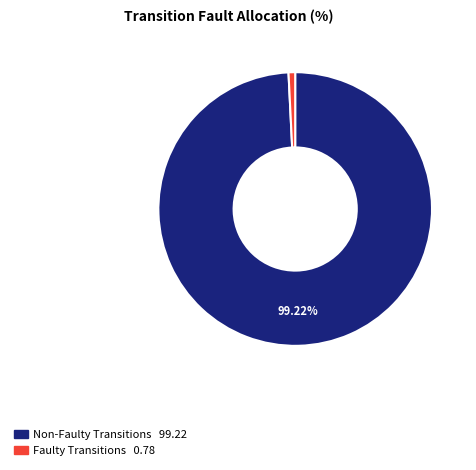

Is there any slice that represents more than half of the pie?

Yes